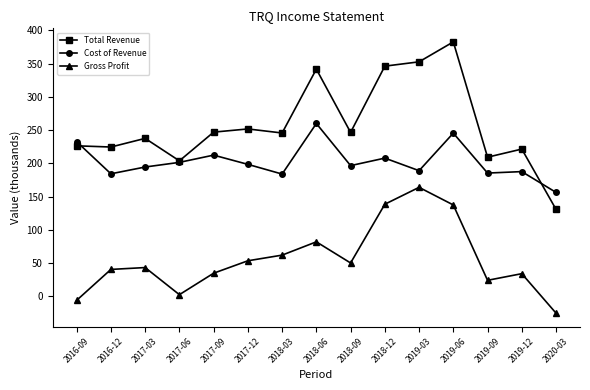

What is the difference between the maximum and minimum values in the Gross Profit series?

189.3